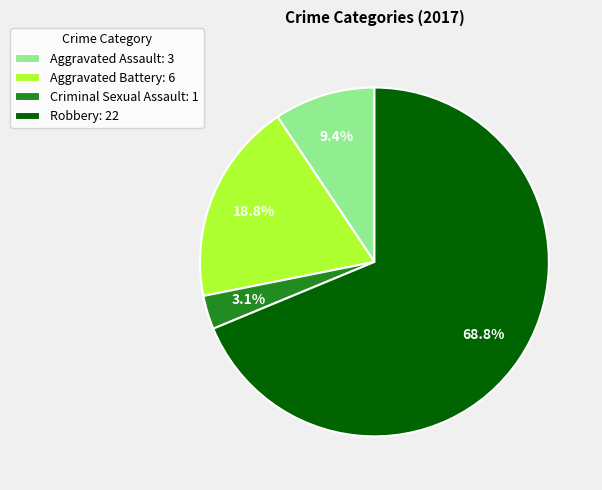

Rank the categories by value from lowest to highest.

Criminal Sexual Assault, Aggravated Assault, Aggravated Battery, Robbery